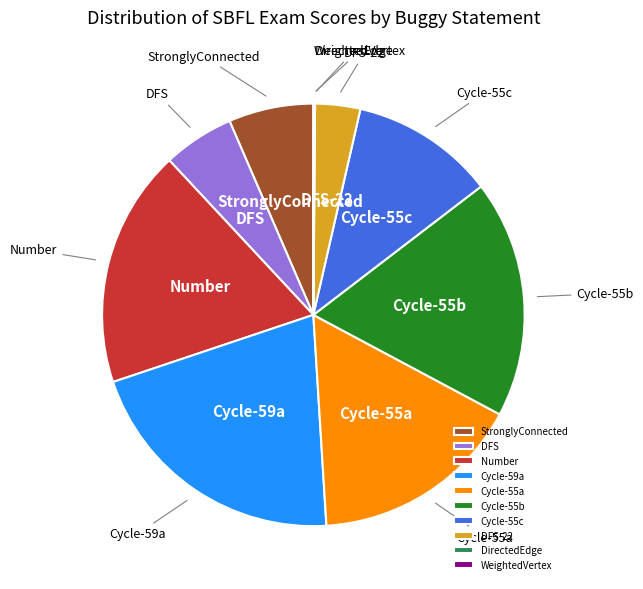

True or false: DFS accounts for 14% of the total.

False